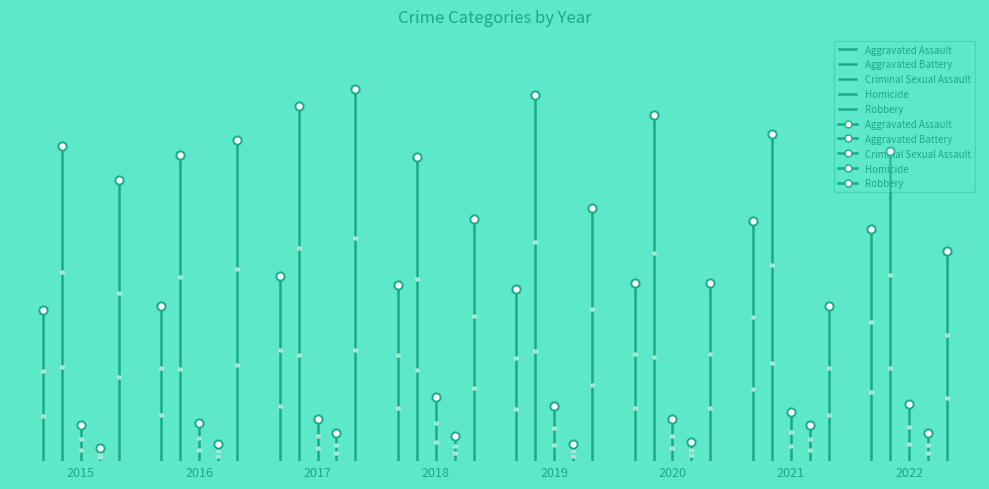

At which category is the sum across all series the highest?

2017